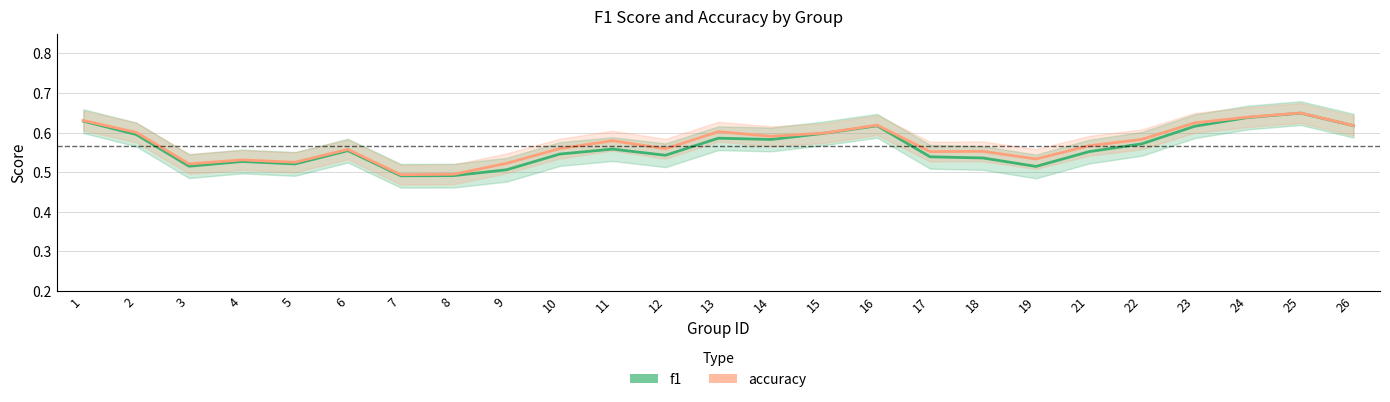

How many interior local peaks does the f1 series have?

6